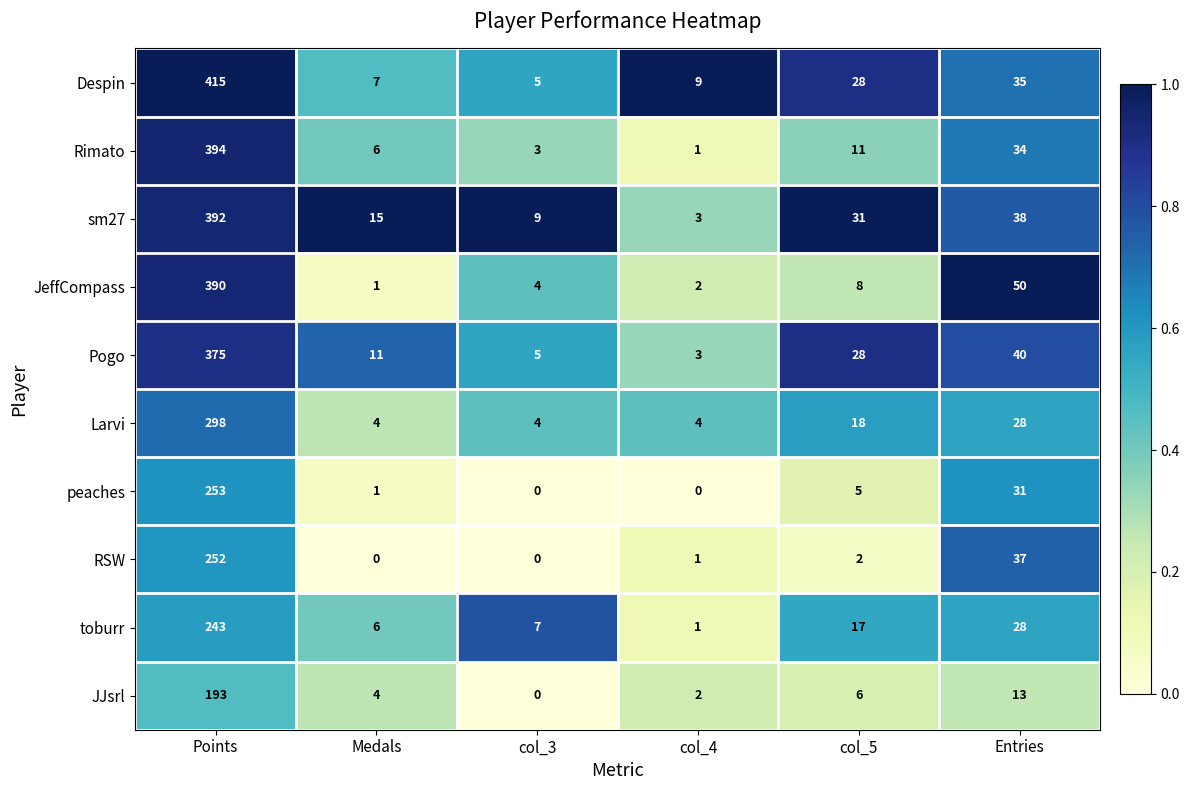

At how many categories does at least one series exceed 2?

6